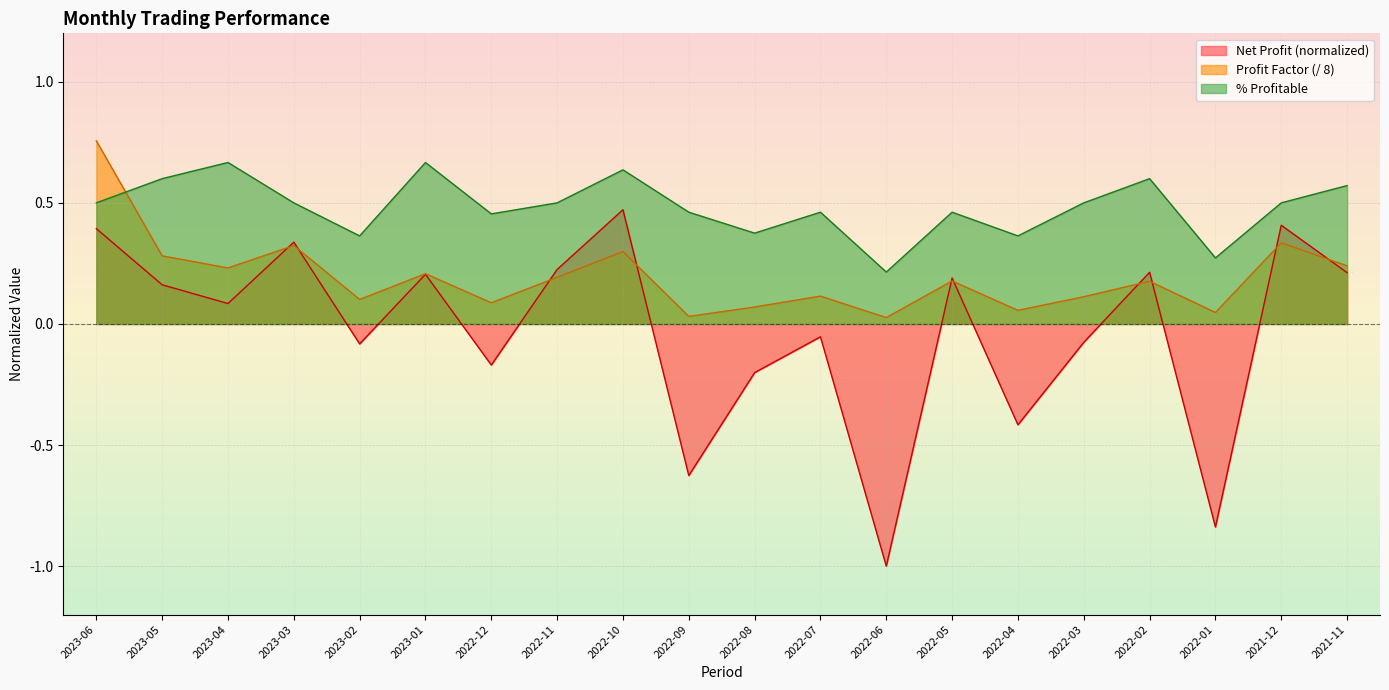

Where do Profit Factor and Net Profit first cross each other?

2023-04 and 2023-03